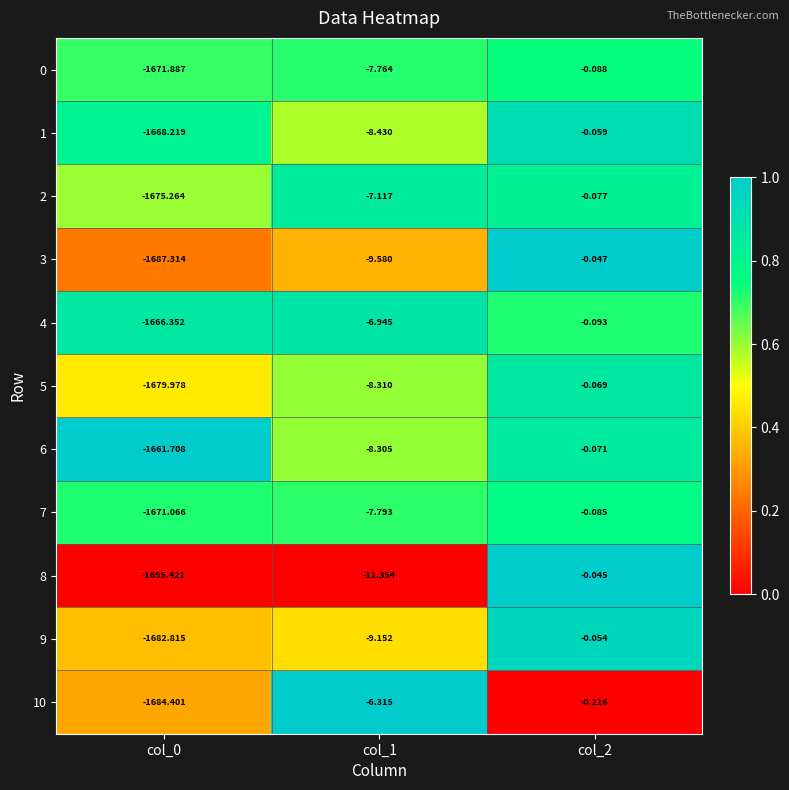

Is the value of 5 at col_2 greater than the value of 0 at col_2?

Yes